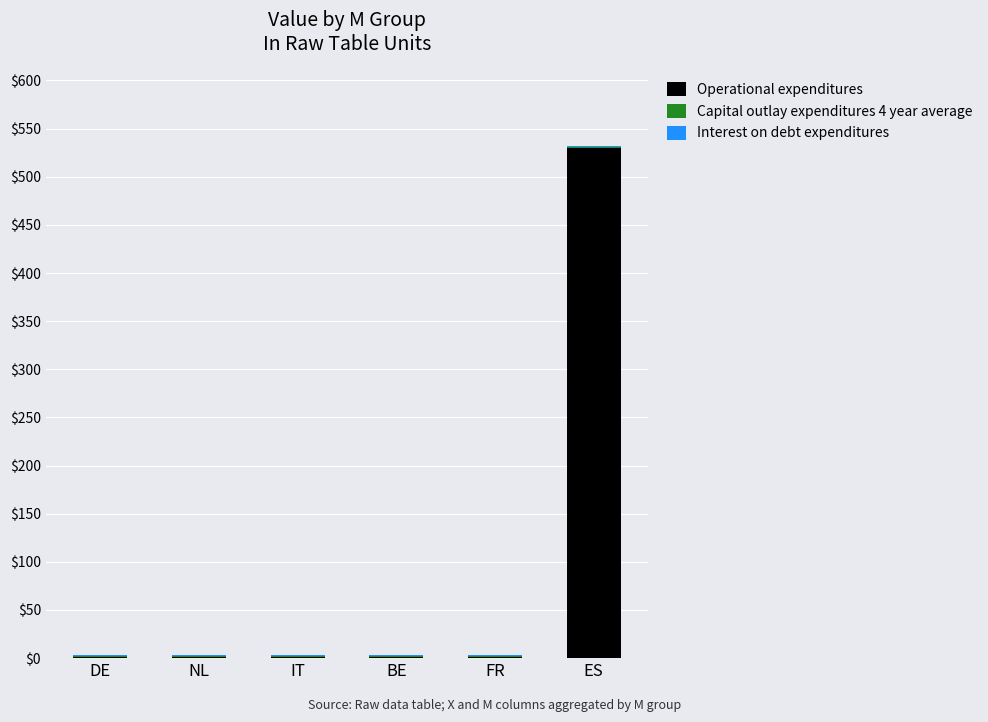

True or false: Operational expenditures has a value of 529.5 at ES.

True